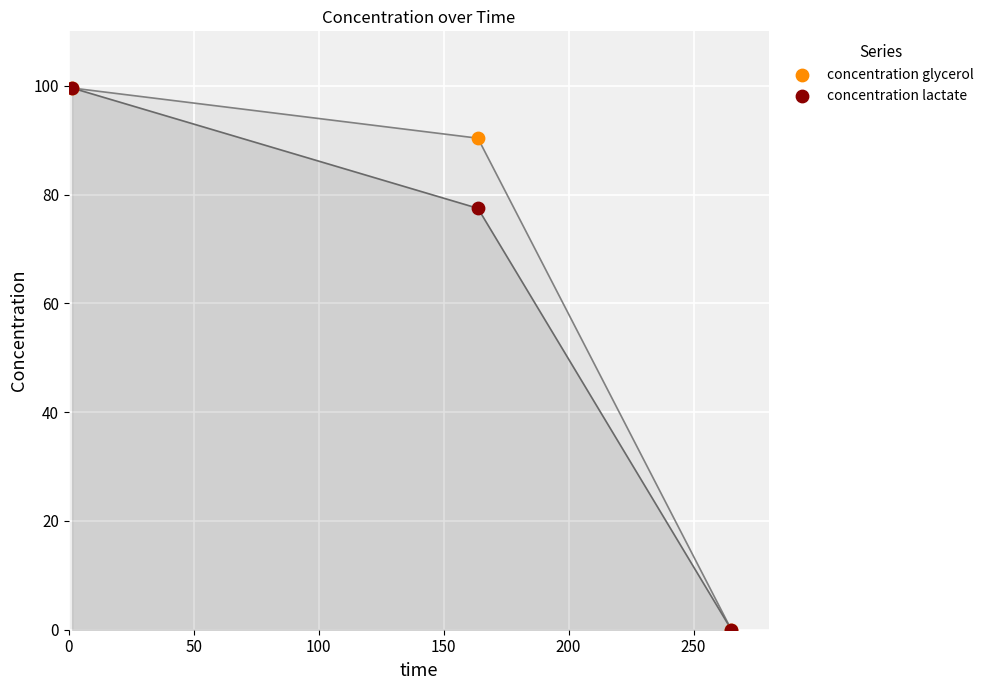

In the concentration glycerol series, what Y value is closest to 49?

90.4